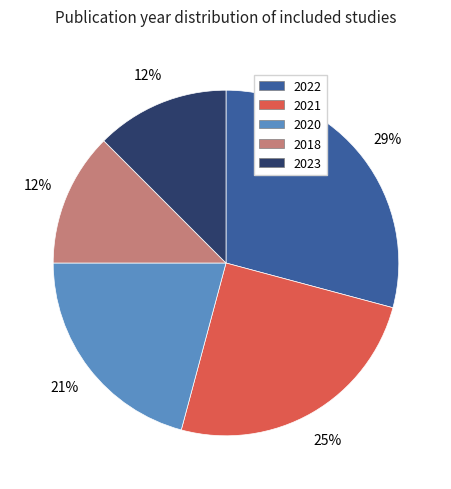

Does 2020 account for over 50% of the chart?

No